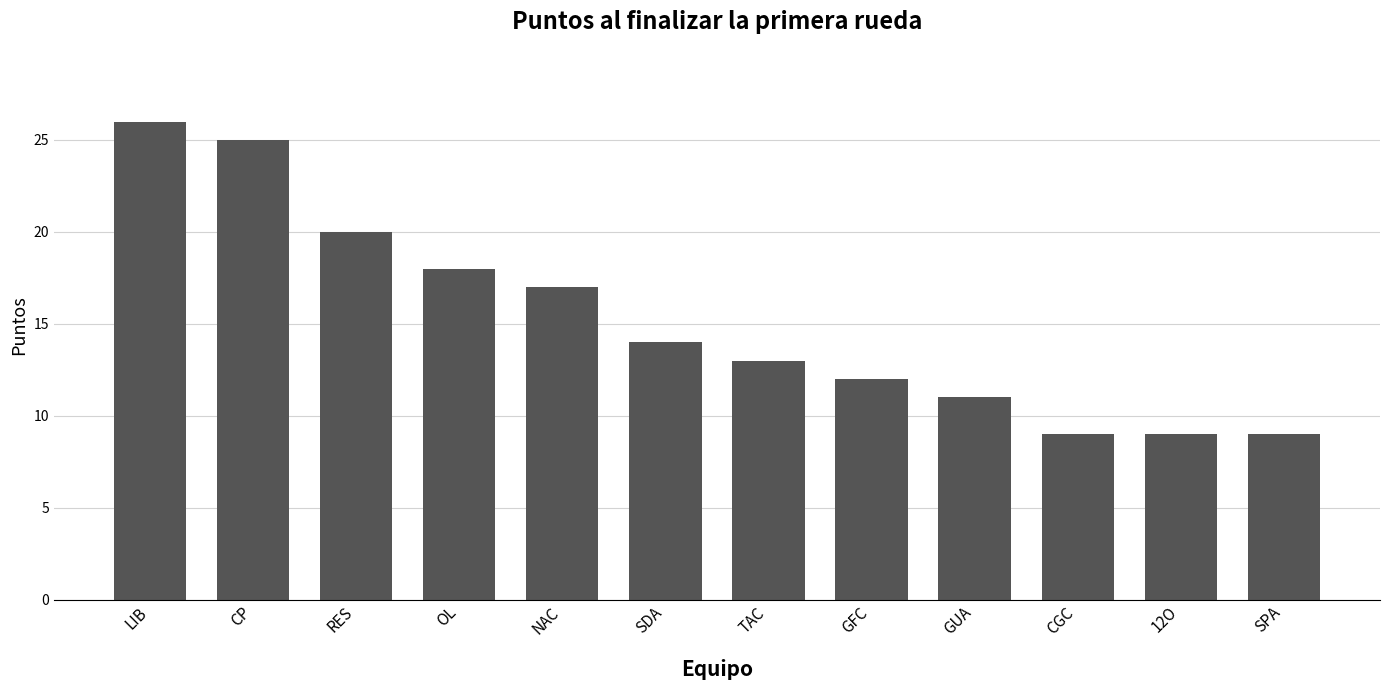

Reading left to right, extract all data points from this chart.

LIB=26	CP=25	RES=20	OL=18	NAC=17	SDA=14	TAC=13	GFC=12	GUA=11	CGC=9	12O=9	SPA=9